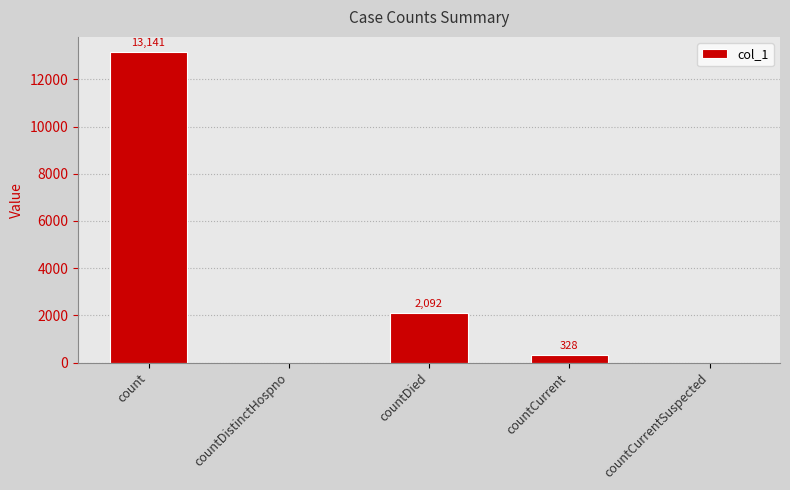

The chart shows a value of 0 at countDistinctHospno. True or false?

True